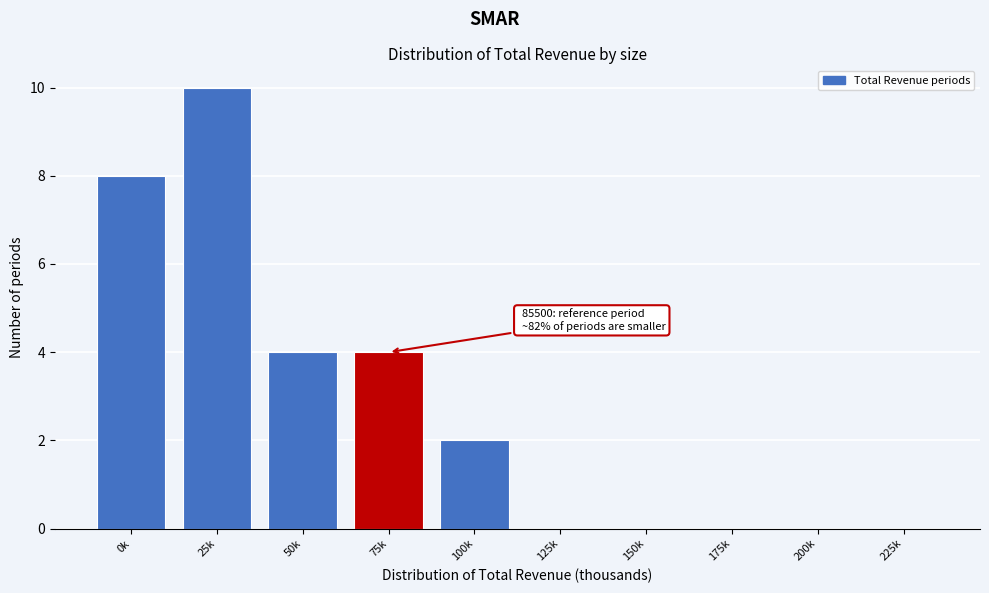

Reading right to left, list all the values displayed in this chart.

225k=0	200k=0	175k=0	150k=0	125k=0	100k=2	75k=4	50k=4	25k=10	0k=8